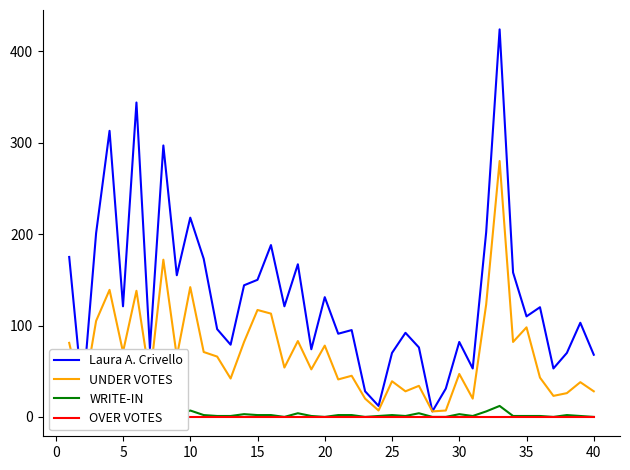

True or false: UNDER VOTES and Laura A. Crivello intersect in this chart.

False